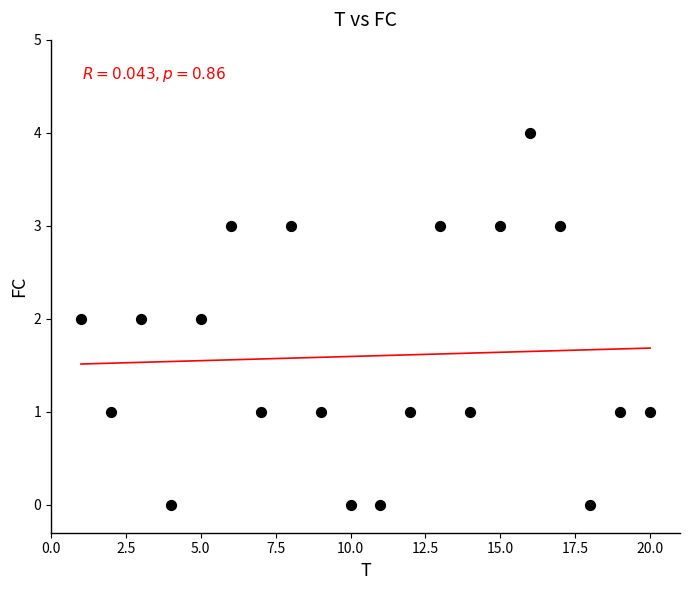

What is the range of X values (max minus min)?

19